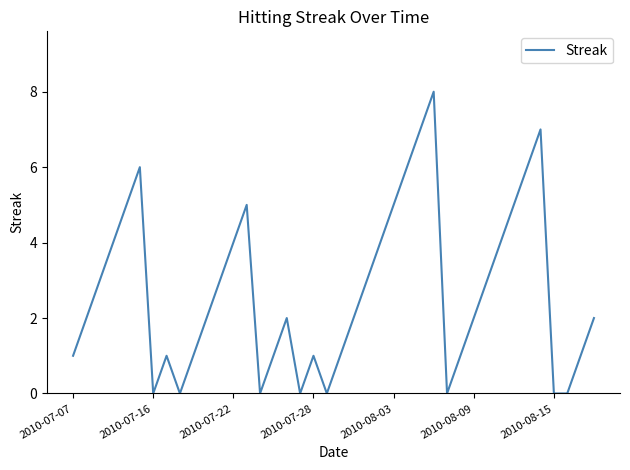

What is the difference between the maximum and minimum values?

8